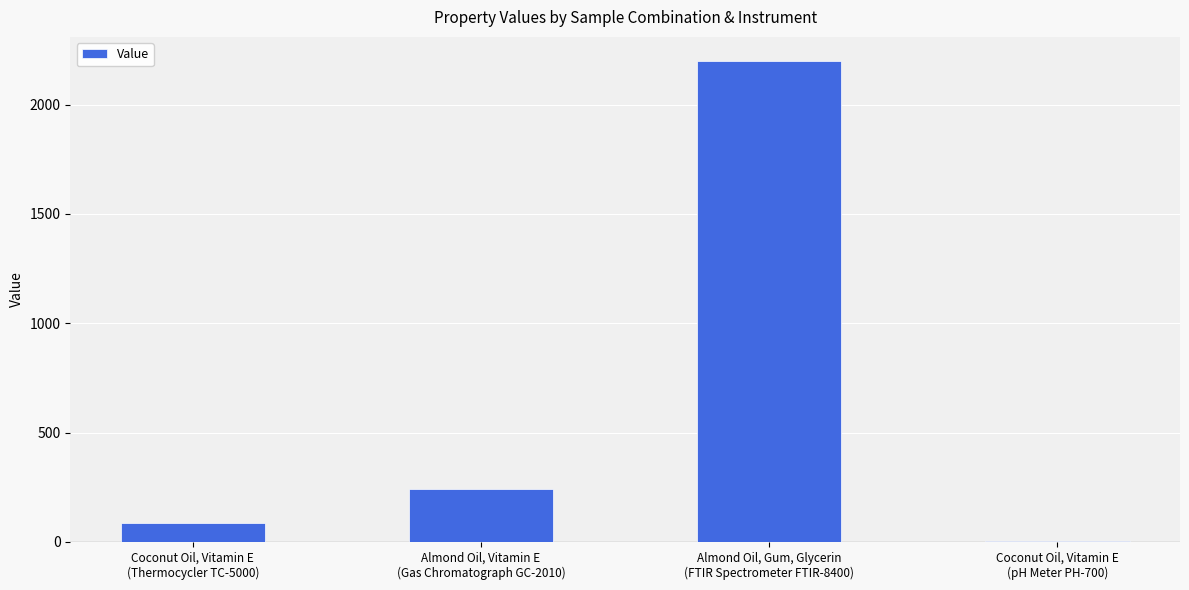

Read the value at Coconut Oil, Vitamin E
(pH Meter PH-700).

6.5